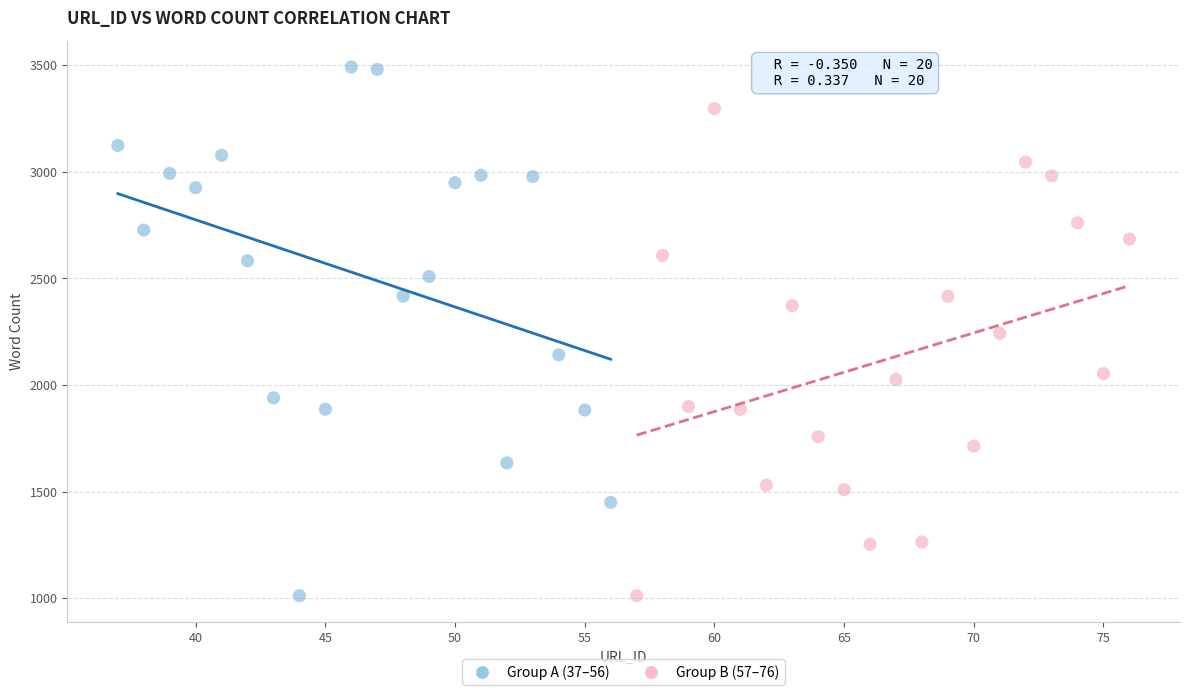

Which series has the widest spread of Y values?

Group A (37–56)